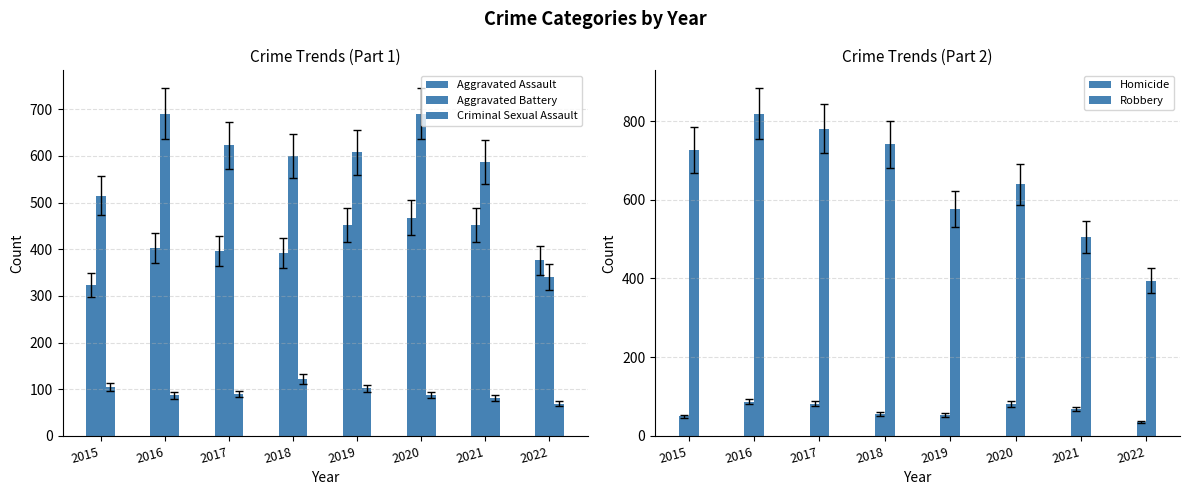

True or false: Aggravated Battery has a value of 691 at 2020.

True